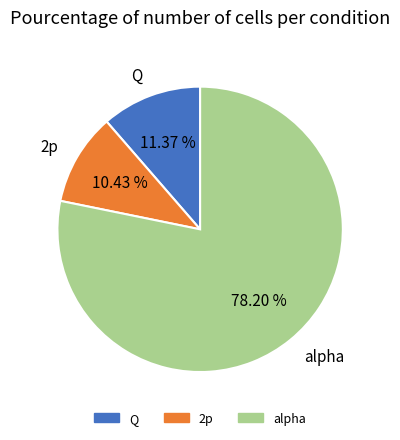

Is there a majority slice in this chart?

Yes